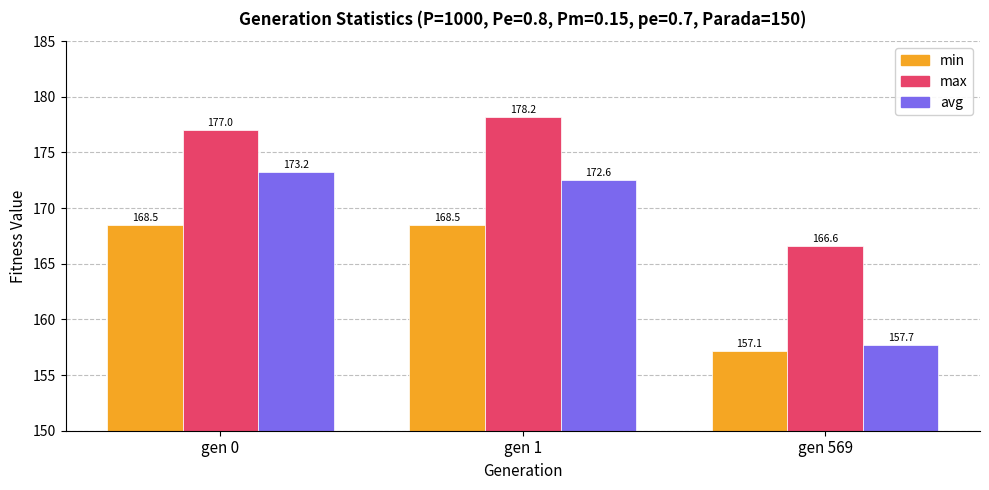

List the series in order of their peak value, highest first.

max, avg, min